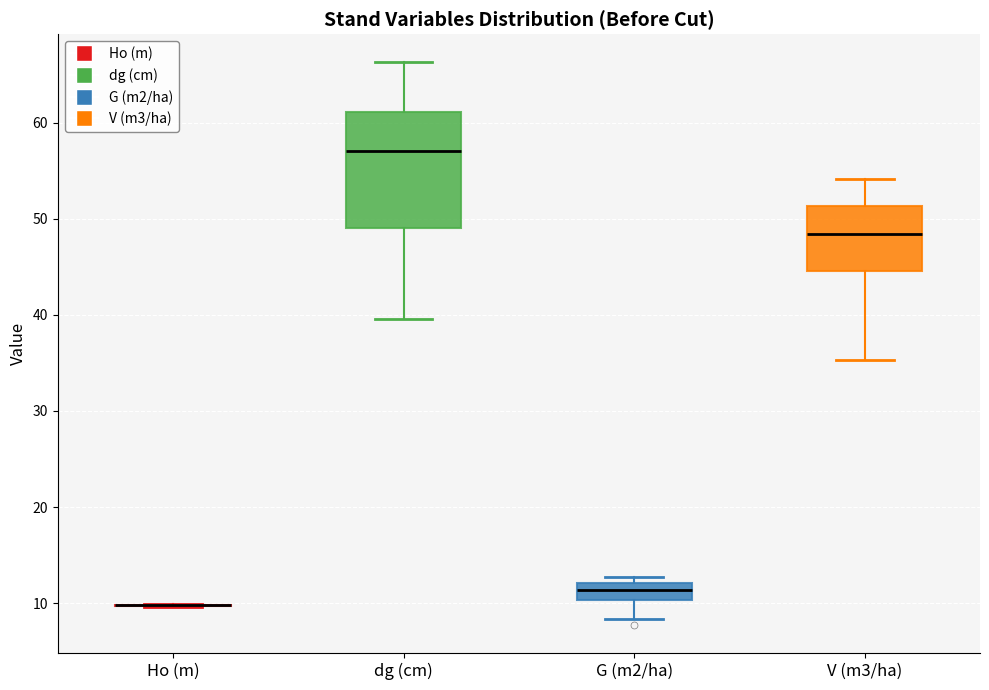

Which box is the tallest, from its lower edge to its upper edge?

dg (cm)